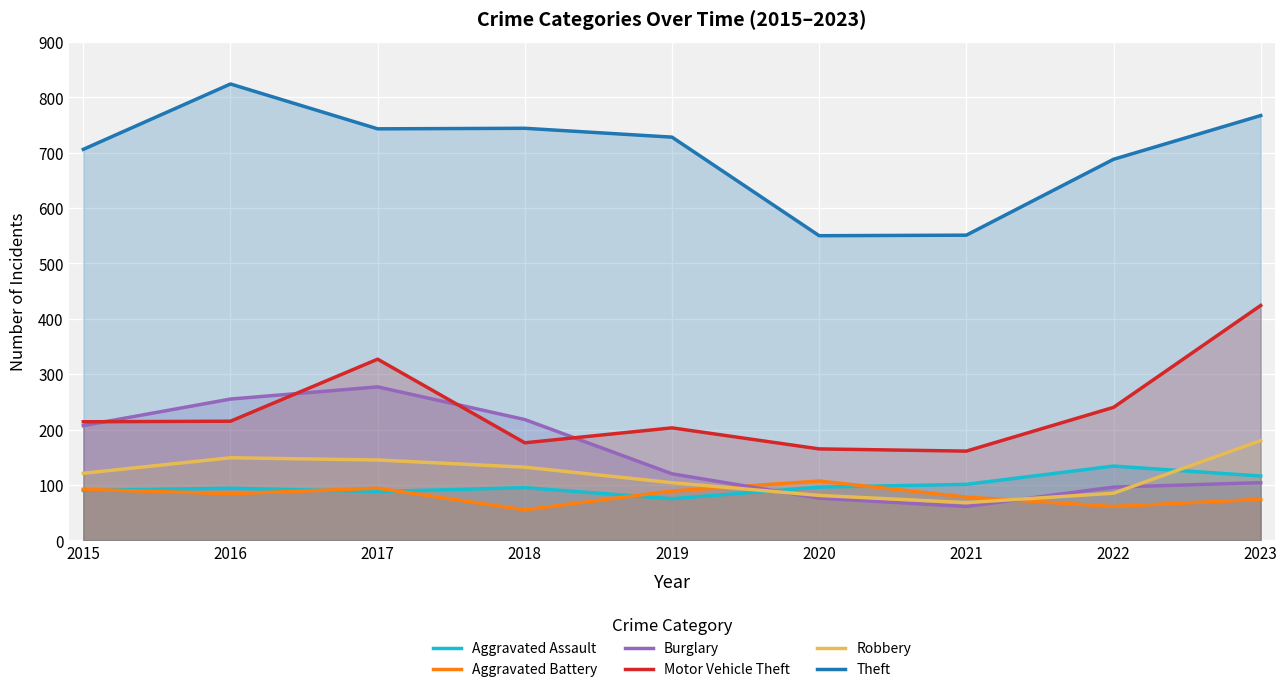

What is the lowest value of the Burglary series?

61